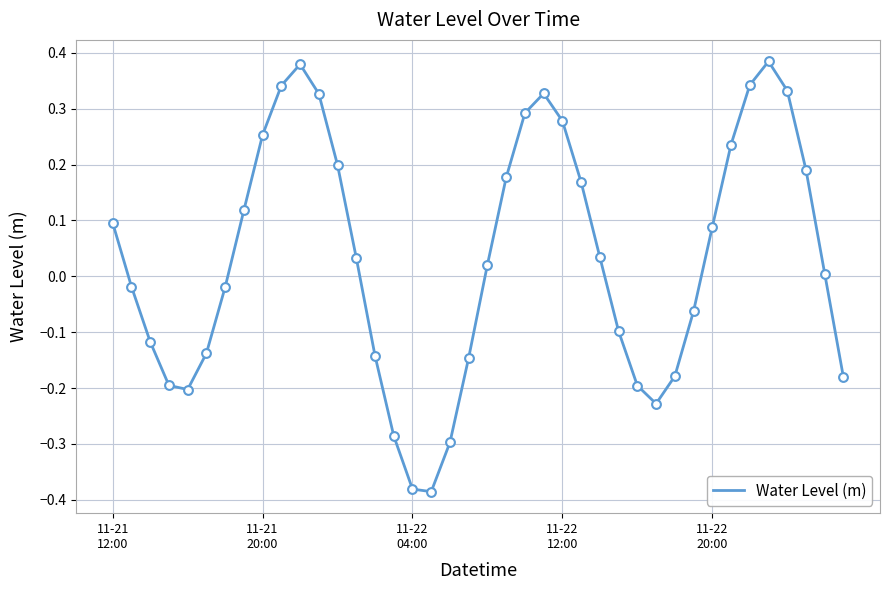

What is the difference between the maximum and minimum values?

0.8